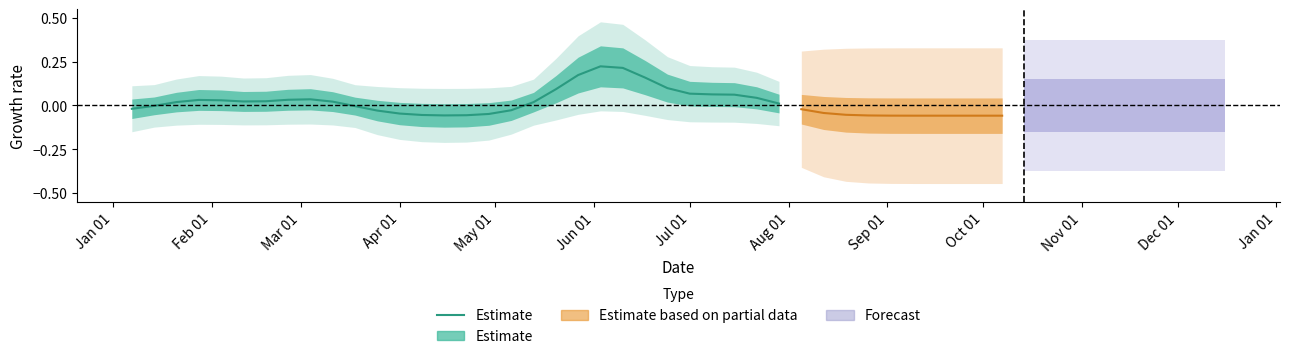

Is this an area chart (filled region under the line)?

No